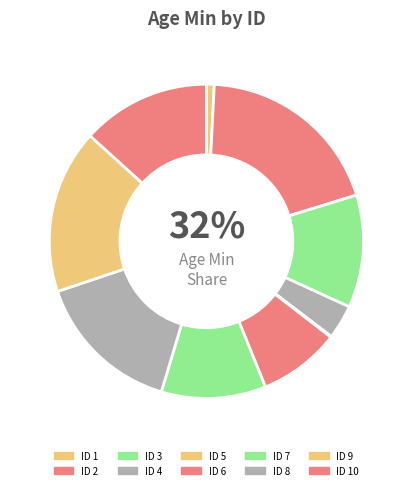

Is the sum of 4 and 10 greater than half?

No